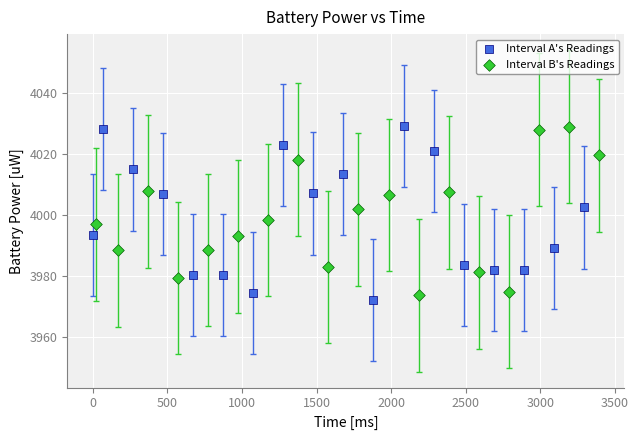

Which series contains the lowest Y value?

Interval A's Readings